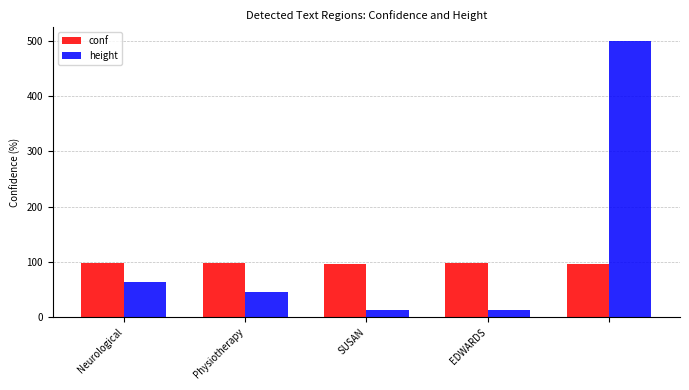

What is the sum of all conf values?

482.3